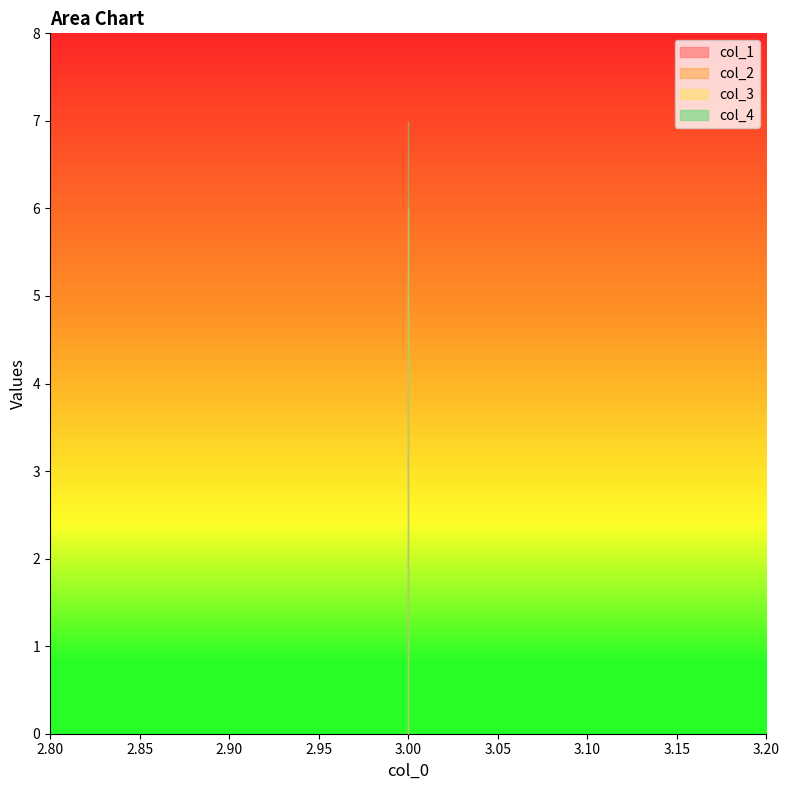

Rank the series at 3 from highest to lowest value.

col_4, col_3, col_2, col_1